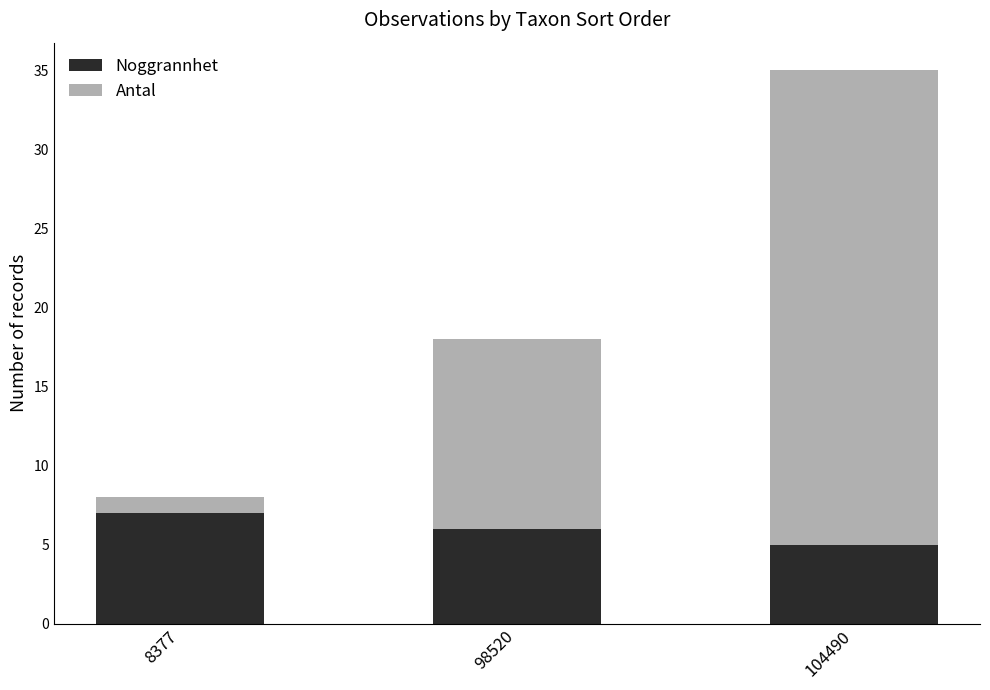

The Noggrannhet series shows 9 at 98520. True or false?

False